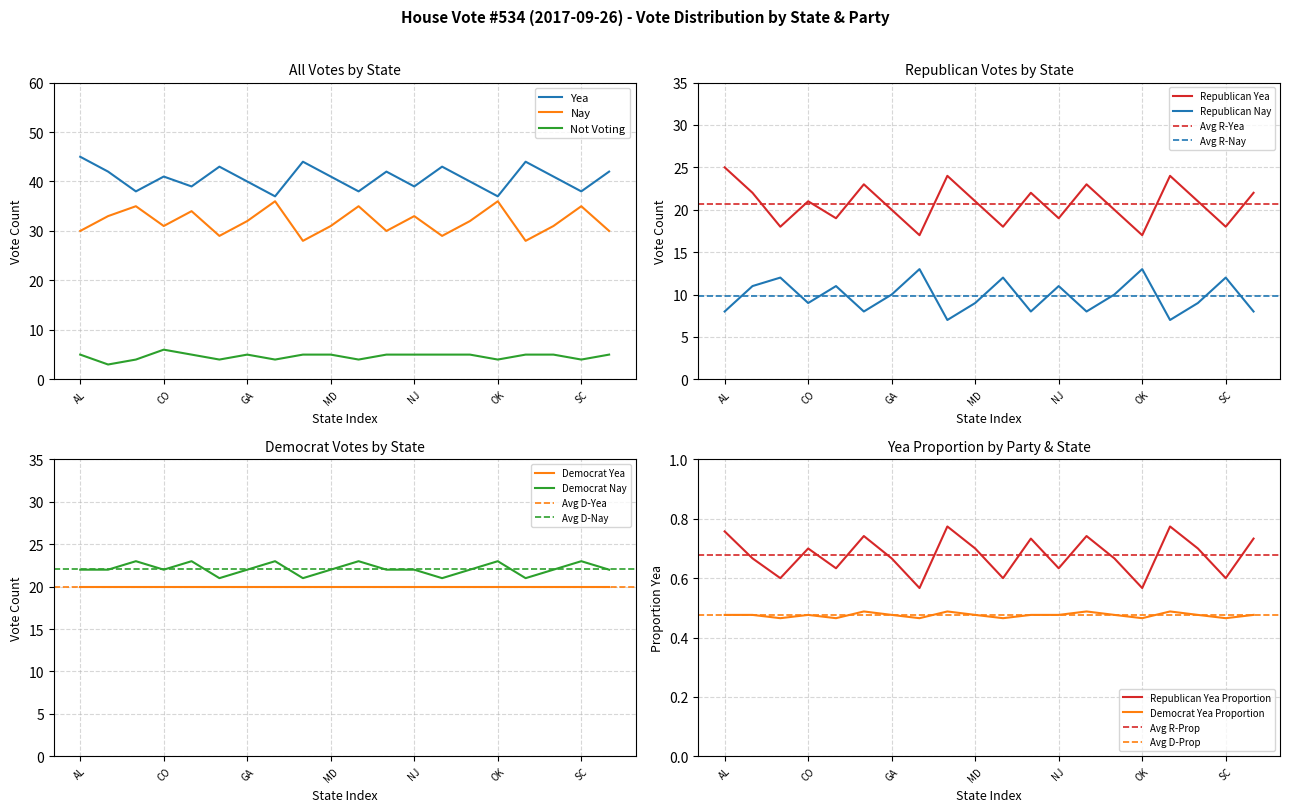

True or false: Yea and Not Voting cross at least once.

False